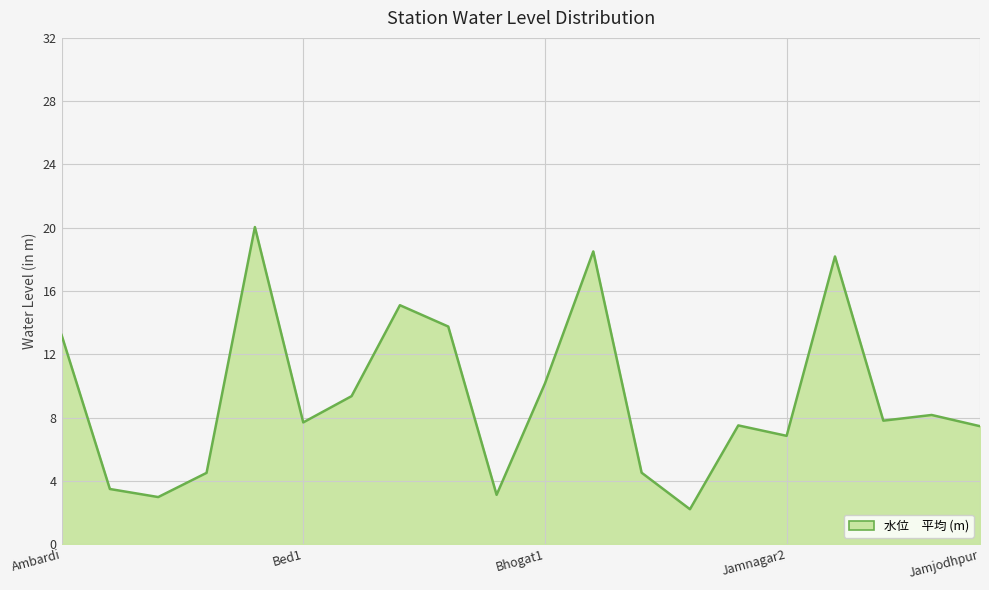

What is the maximum value shown in the chart?

20.0